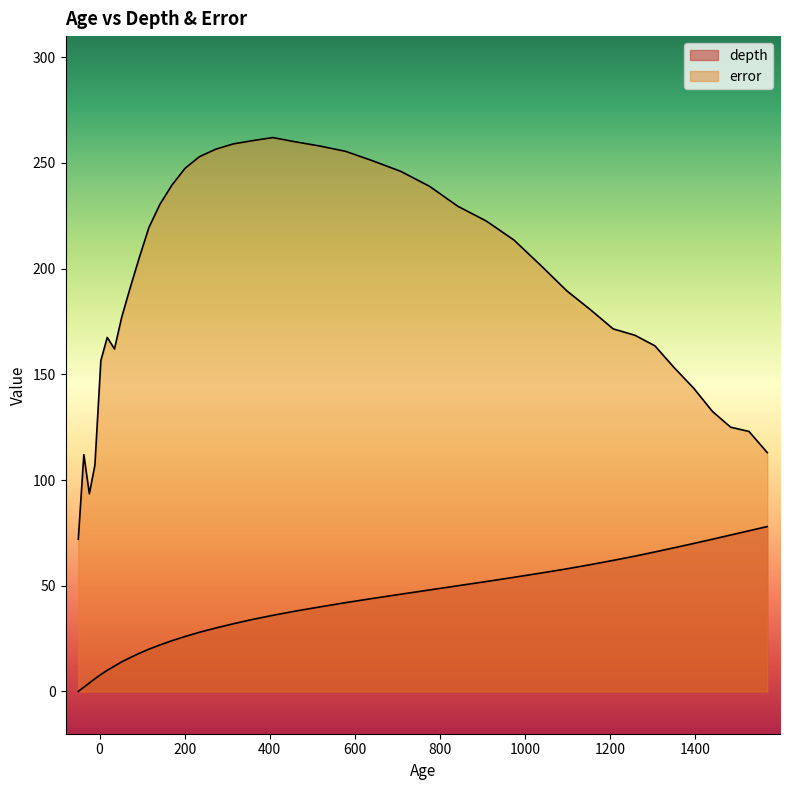

Does the chart display data point markers on the line(s)?

No